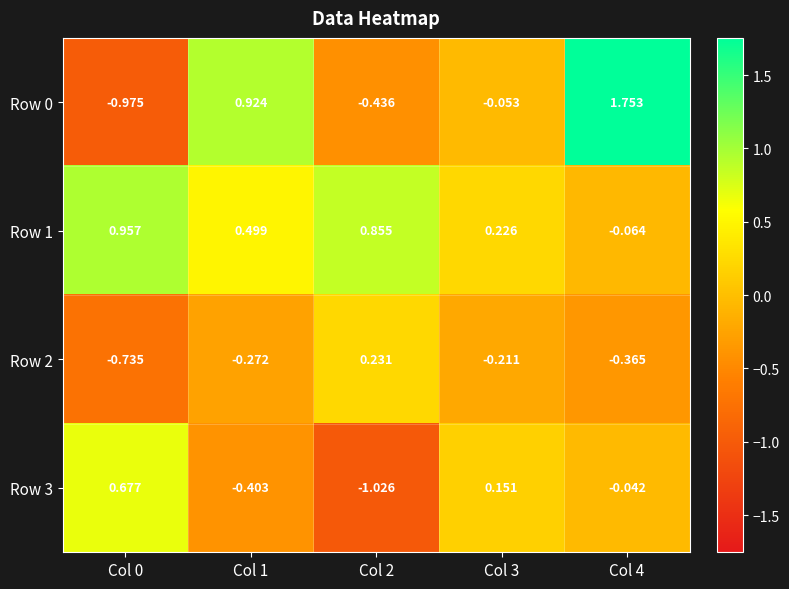

How many data points does each series have?

5